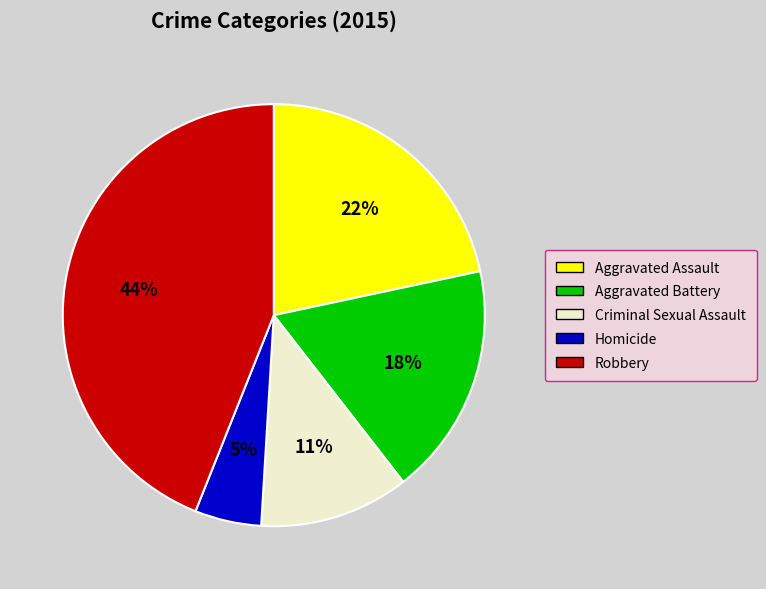

To the nearest percent, what percentage of the pie is Aggravated Assault?

22%